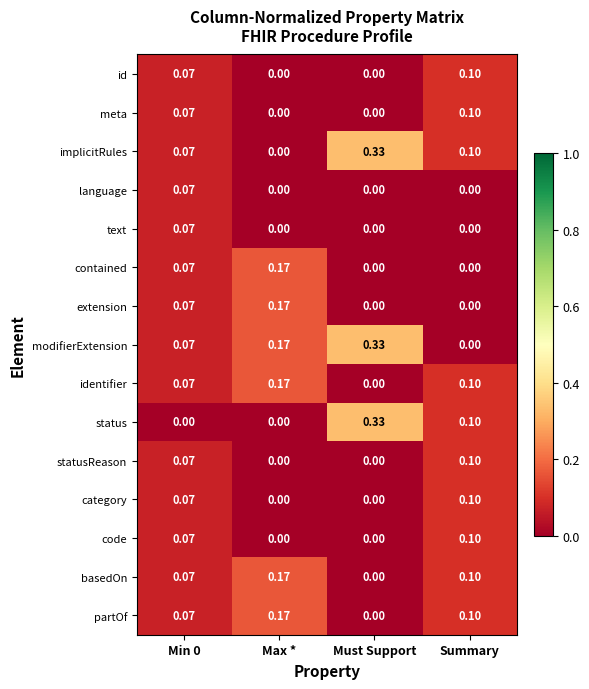

At which label is identifier closest to 0?

Must Support